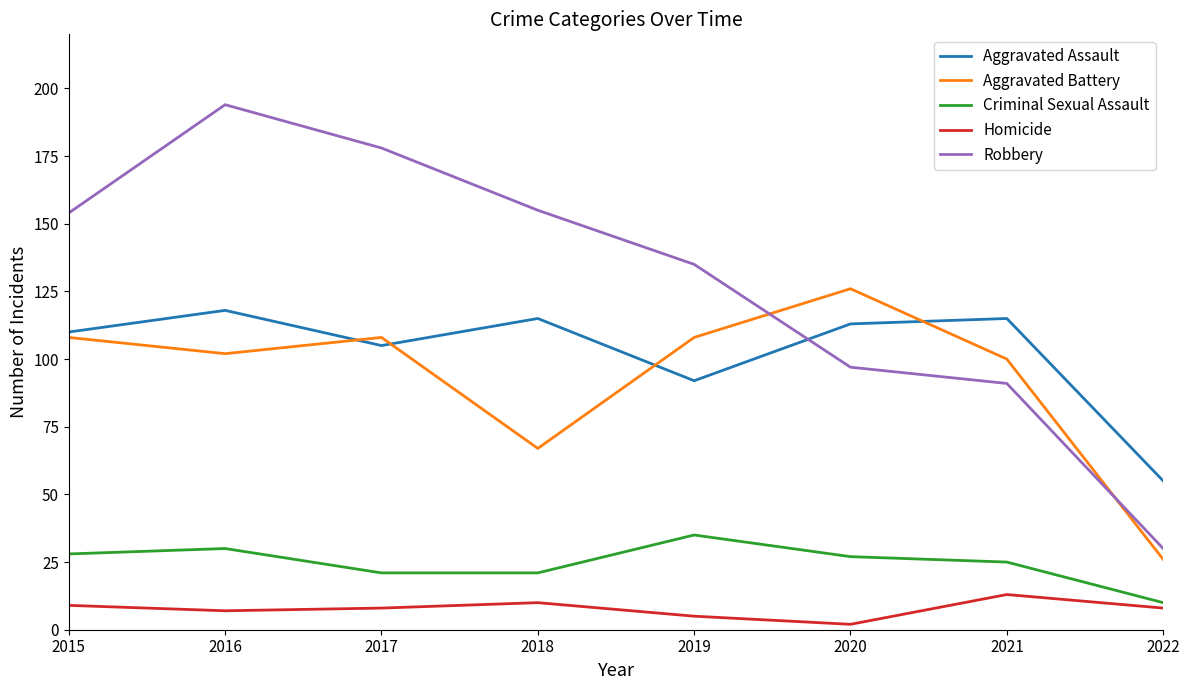

What is the sum of all Homicide values?

62